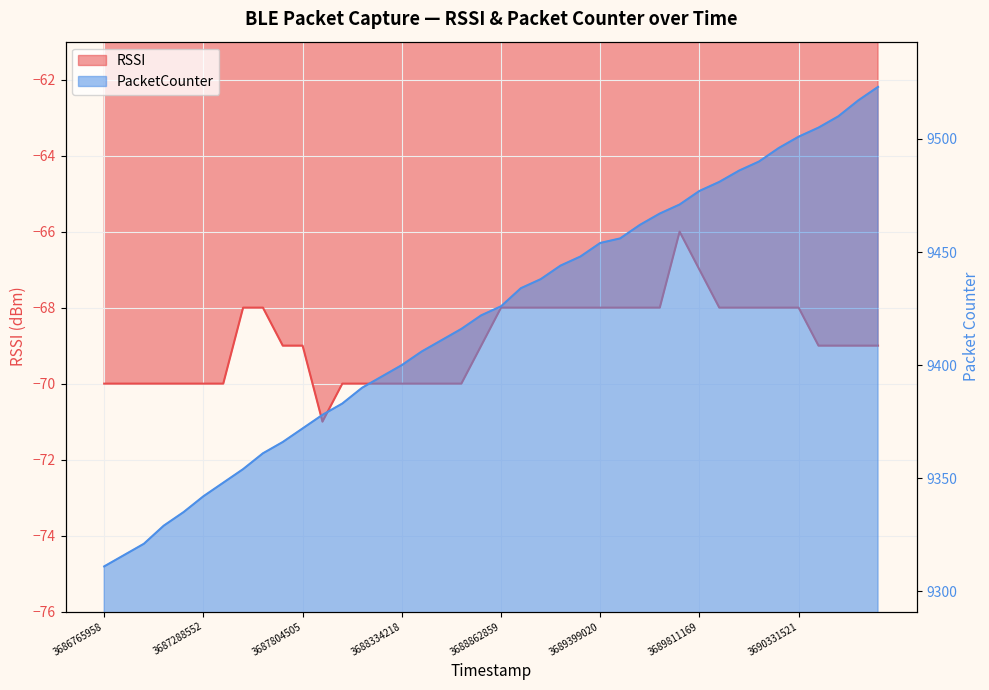

Between 3689399872 and 3689916285, which series saw the biggest shift?

PacketCounter